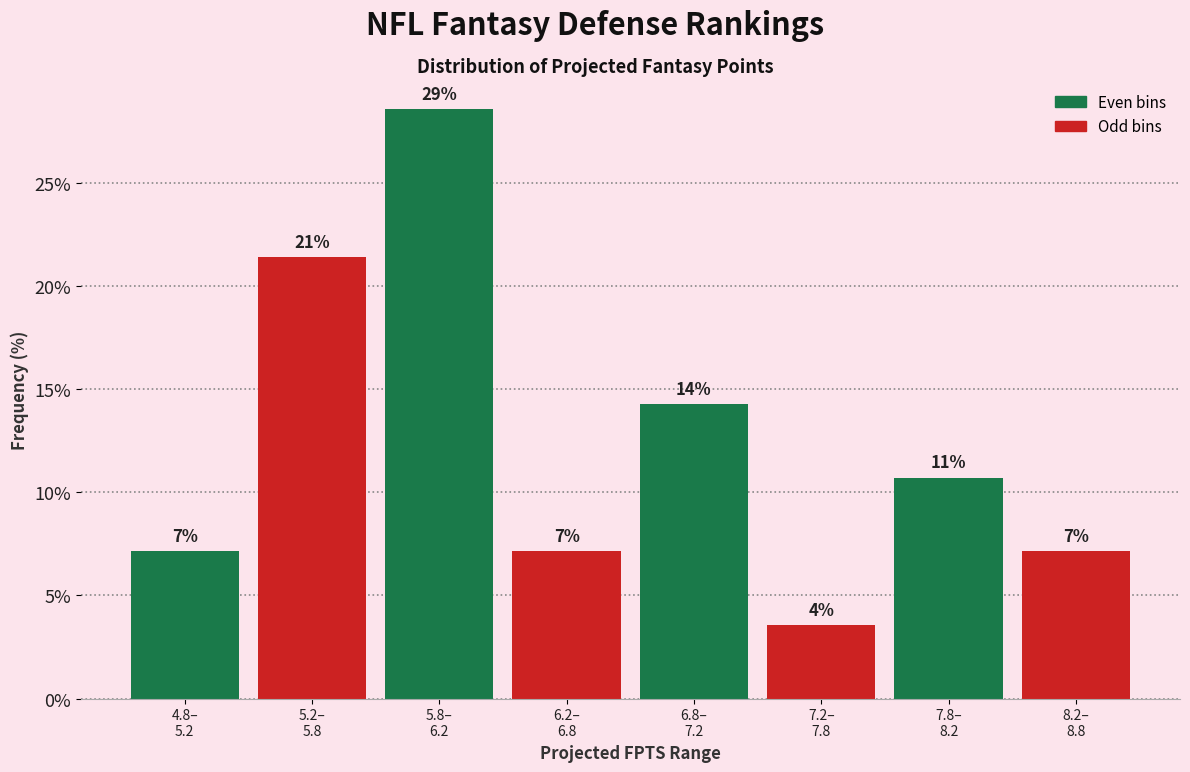

How many bars are there in total?

8